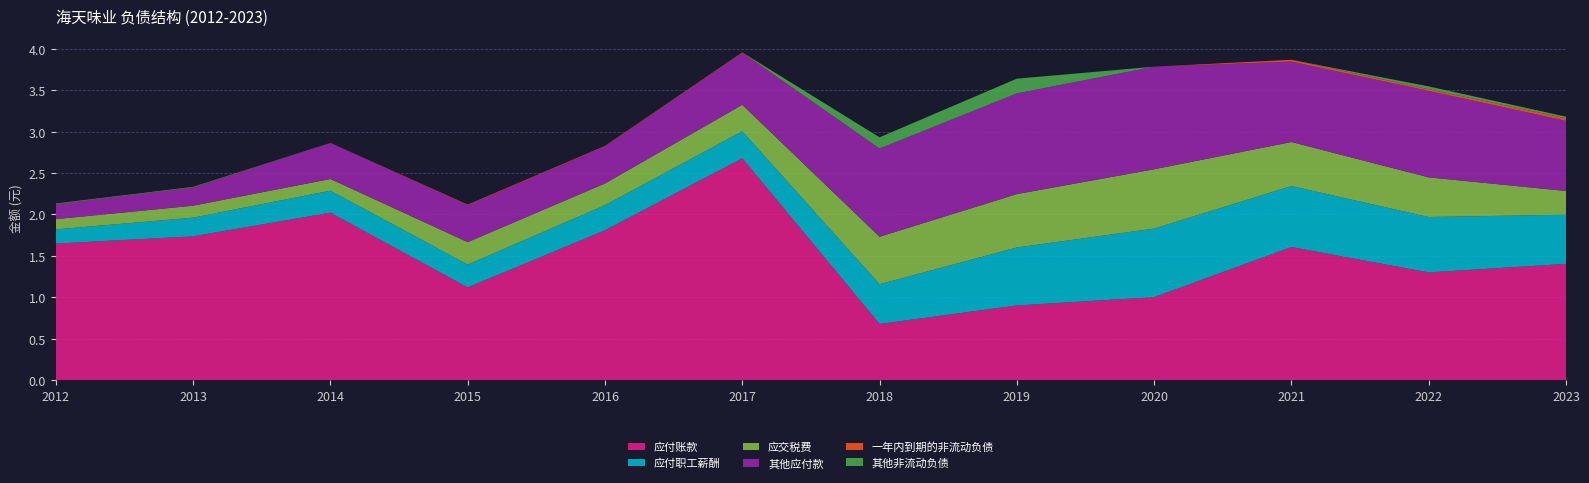

Reading left to right, list all the values displayed in this chart.

应付账款: 1648566573.6	1736223333.2	2022083979.9	1118865208.4	1809254480.8	2678690961.4	677555844.5	900946325.4	1001363367.5	1606951054.2	1300261929.8	1403494596.1
应付职工薪酬: 171451424.0	225709684.3	265737721.0	275931741.7	303390784.7	326503266.4	480012127.4	700536530.8	828424042.6	736235789.5	669278588.3	593659076.4
应交税费: 123820377.3	144496154.3	141129716.2	271101353.1	262194019.1	319826598.3	573452240.5	645119763.3	716772010.3	532484083.0	478998581.7	286855114.6
其他应付款: 180160539.9	218698490.4	435474274.9	446084576.6	448238091.6	626519973.7	1066034168.7	1216716912.8	1239133371.4	972021493.0	1044863638.1	847603970.7
一年内到期的非流动负债: 1586869.4	2563596.9	933898.1	6792580.6	5329782.3	6588265.6	0.0	0.0	0.0	21395441.7	20265618.3	31344563.2
其他非流动负债: 7067087.1	6044455.2	0.0	0.0	0.0	0.0	135231357.8	177740197.8	0.0	0.0	33840290.1	19000000.0